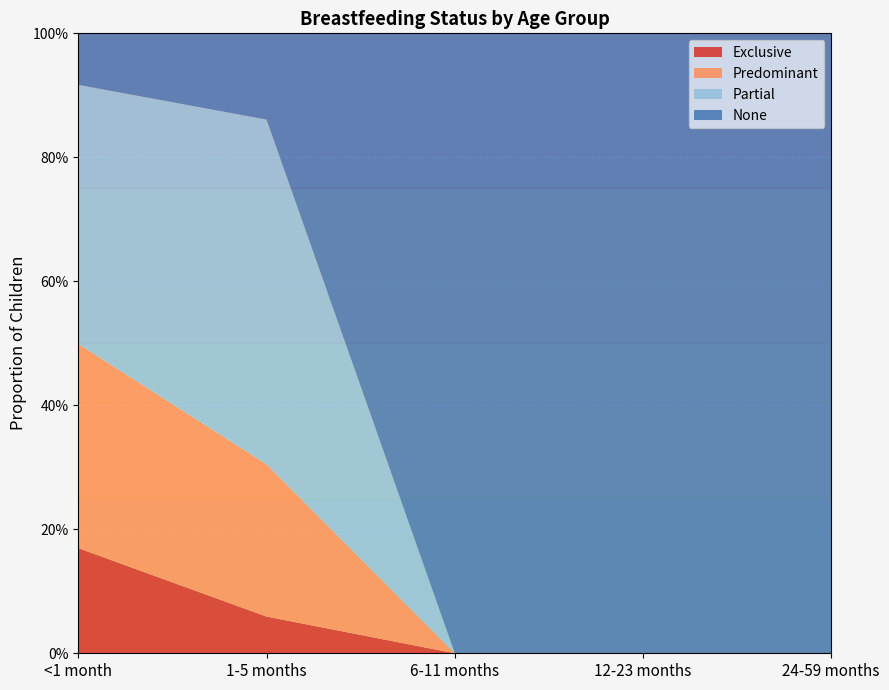

Reading left to right, what are all the values shown in this chart?

Exclusive: 0.2	0.1	0.0	0.0	0.0
Predominant: 0.3	0.2	0.0	0.0	0.0
Partial: 0.4	0.6	0.0	0.0	0.0
None: 0.1	0.1	1.0	1.0	1.0